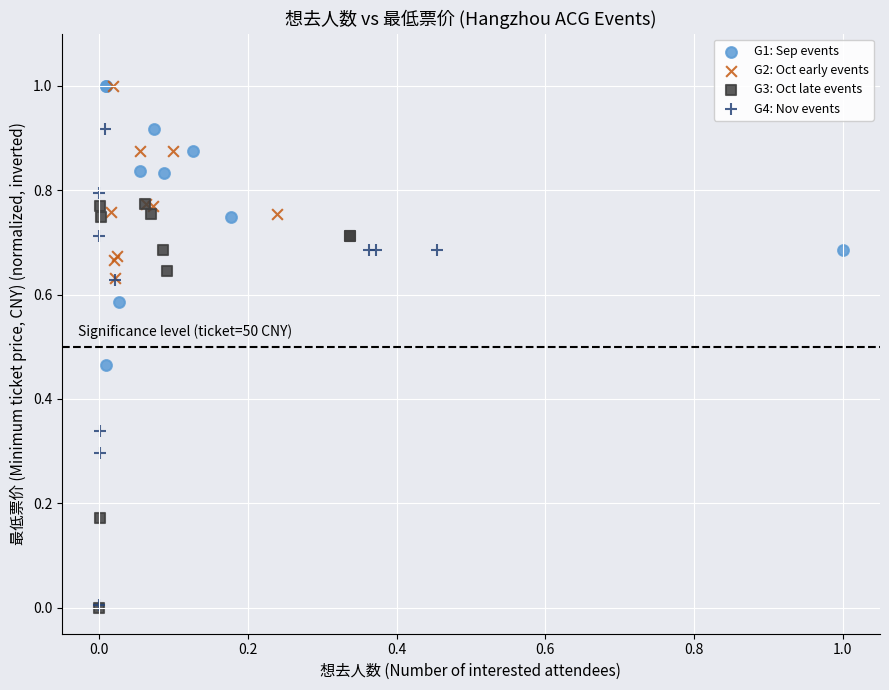

Which series has the widest spread of Y values?

G4: Nov events